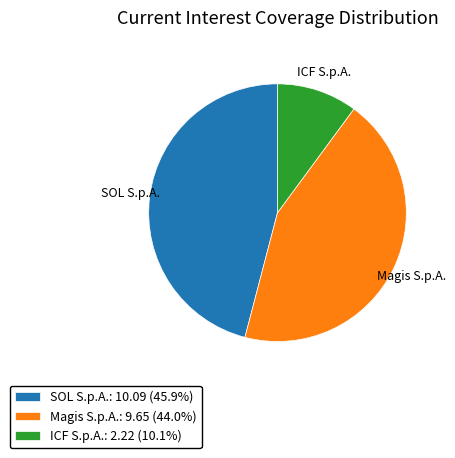

Do SOL S.p.A.: 10.09 (45.9%) and Magis S.p.A.: 9.65 (44.0%) together represent more than half of the pie?

Yes